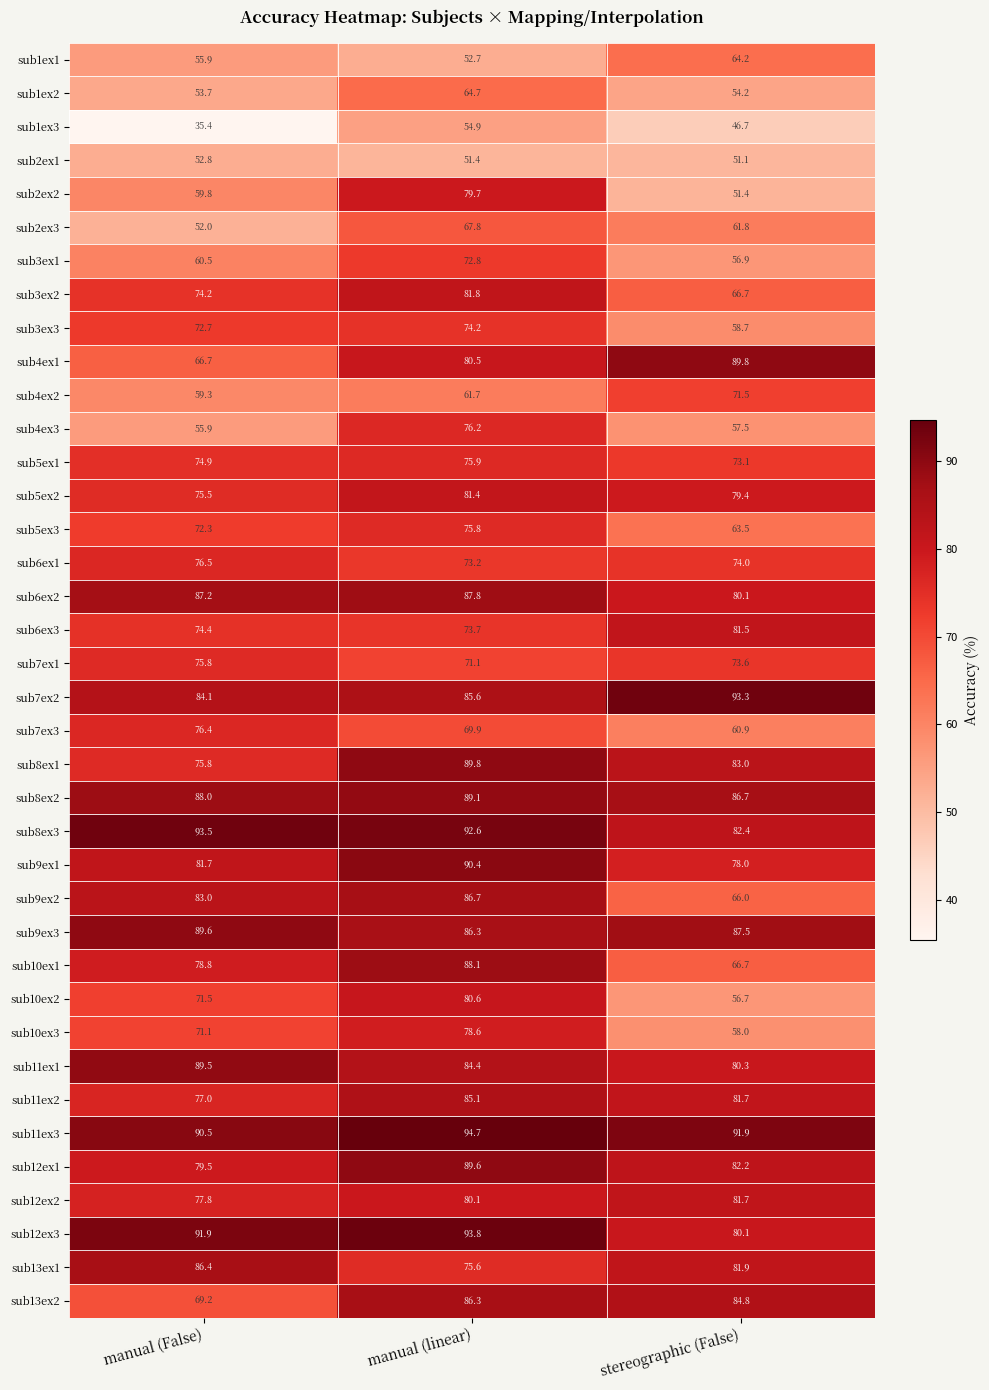

At which label is sub4ex1 closest to 78?

manual (linear)